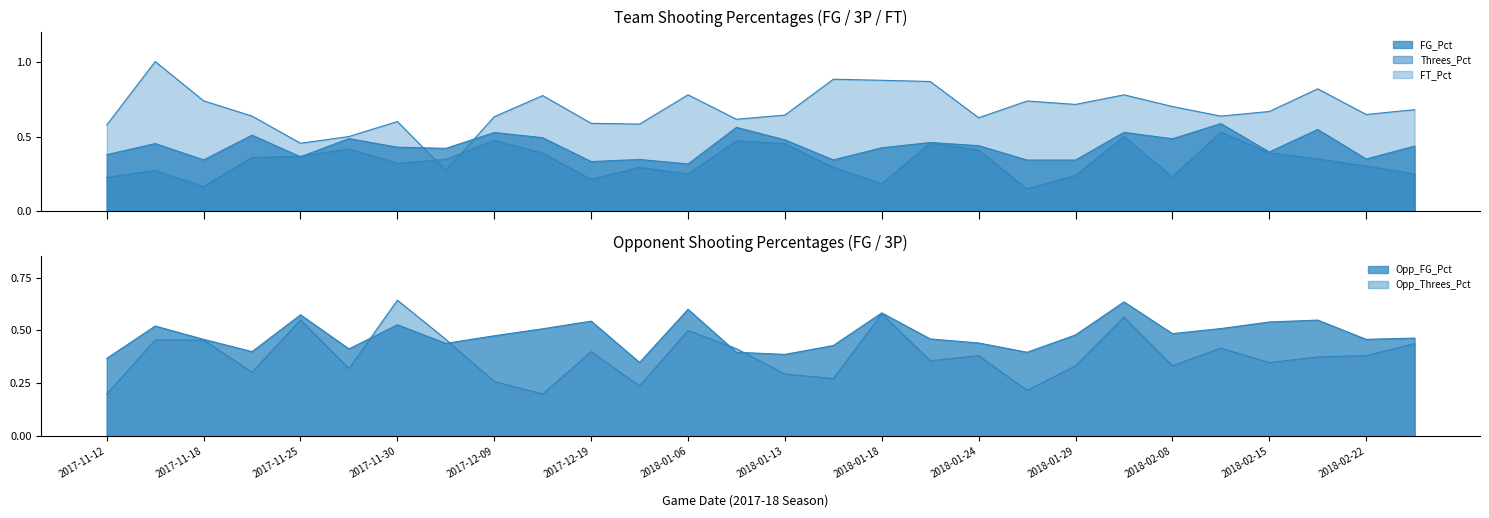

What is the average value of the Opp_Threes_Pct series?

0.4